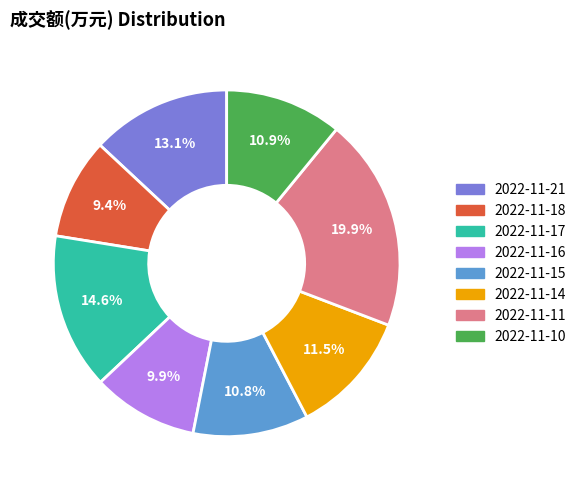

How many segments does this pie chart have?

8